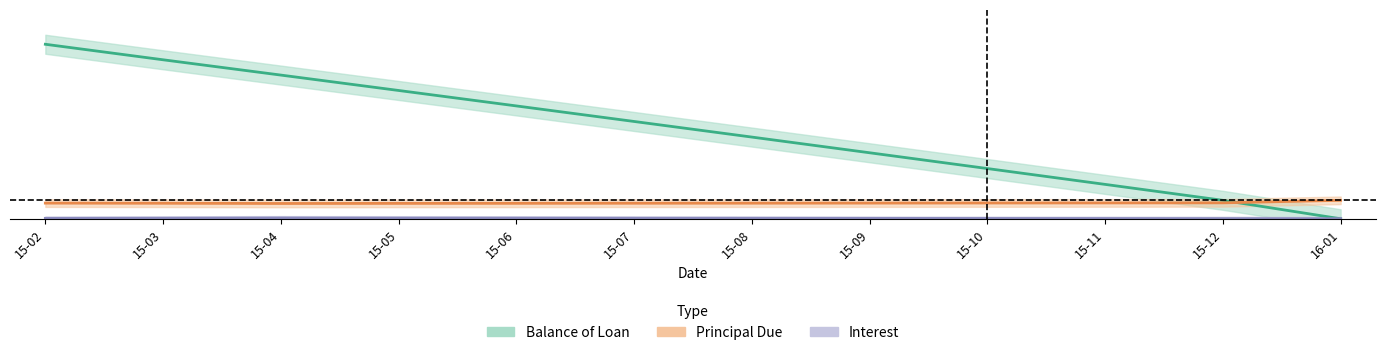

At which category is the sum across all series the highest?

15-02